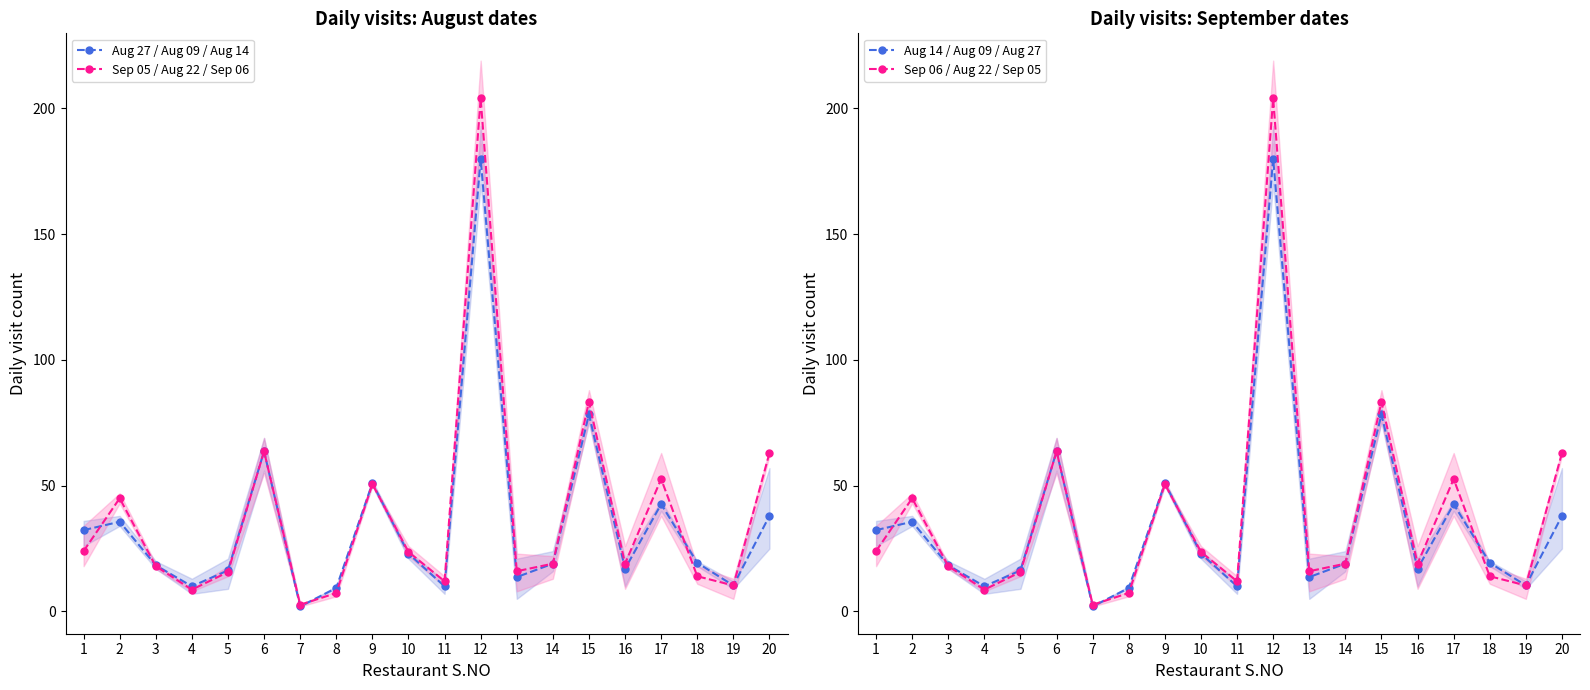

How many interior local valleys does the Sep 06 / Aug 22 / Sep 05 series have?

6